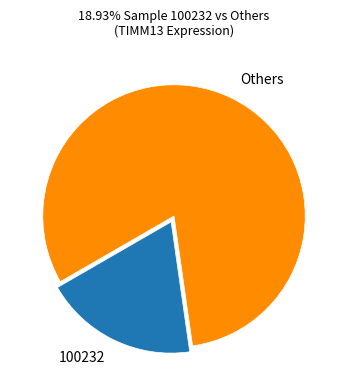

Rank the categories by value from highest to lowest.

Others, 100232